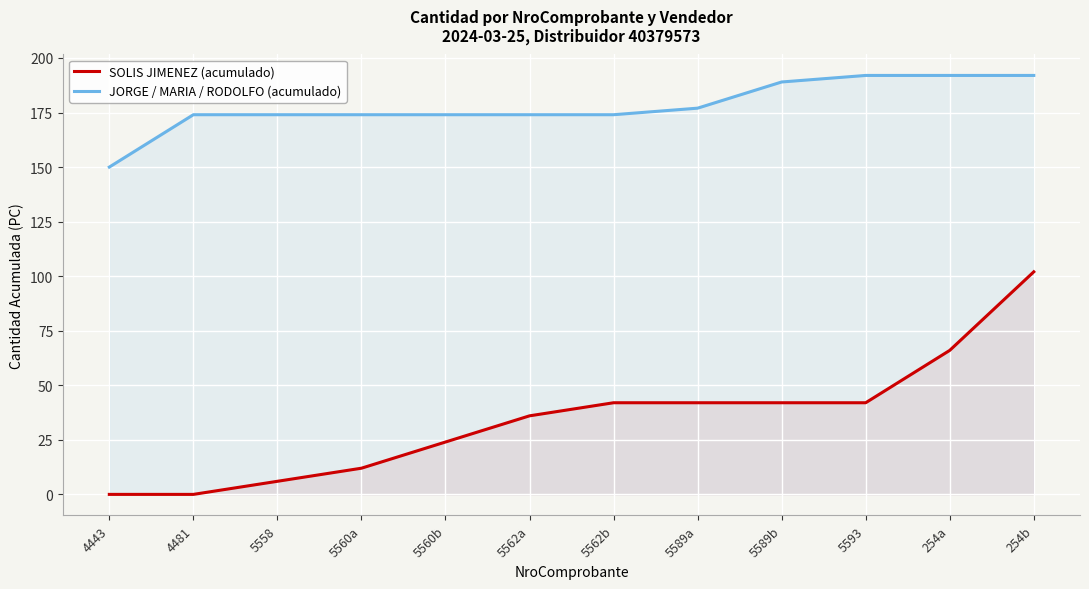

What is the label of the 3rd point from the left?

5558